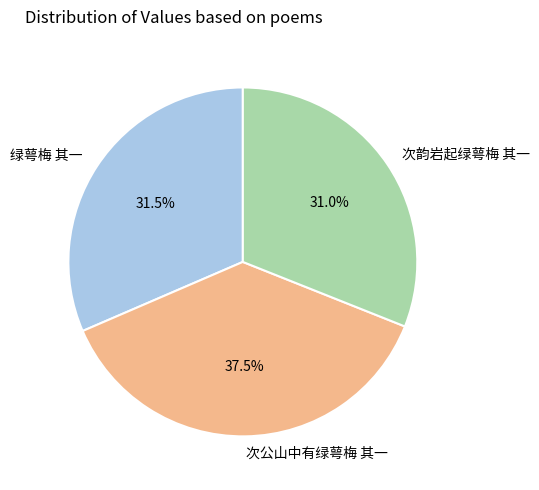

The 次韵岩起绿萼梅 其一 slice represents 22% of the pie. True or false?

False